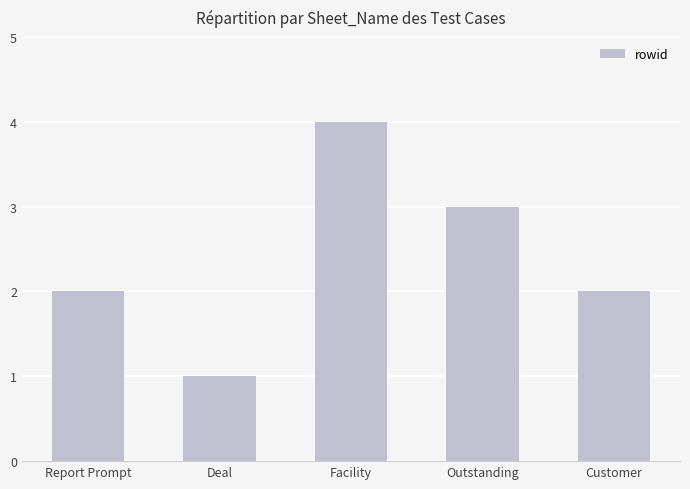

What is the sum of the values at Customer and Deal?

3